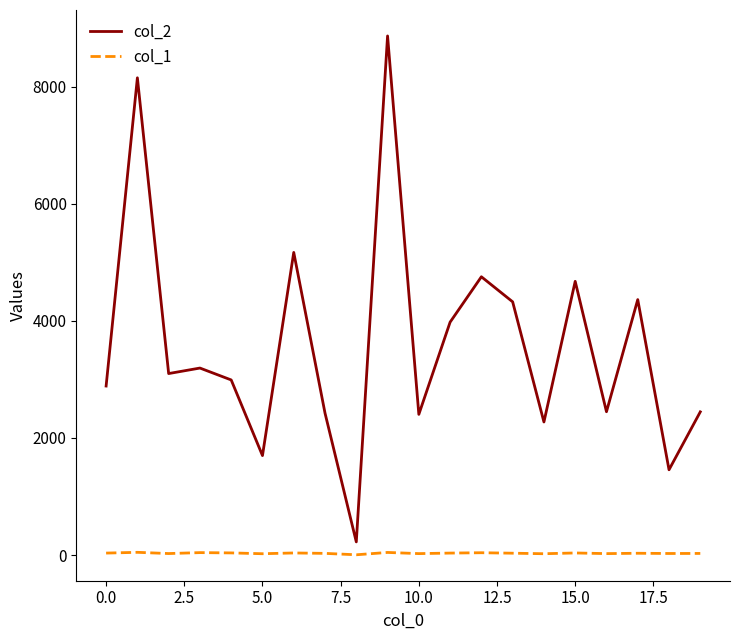

Which series has the widest spread of values?

col_2